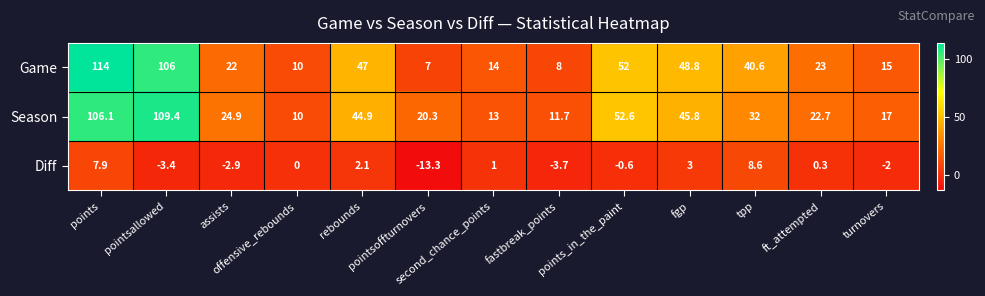

List the series in order of their peak value, highest first.

Game, Season, Diff